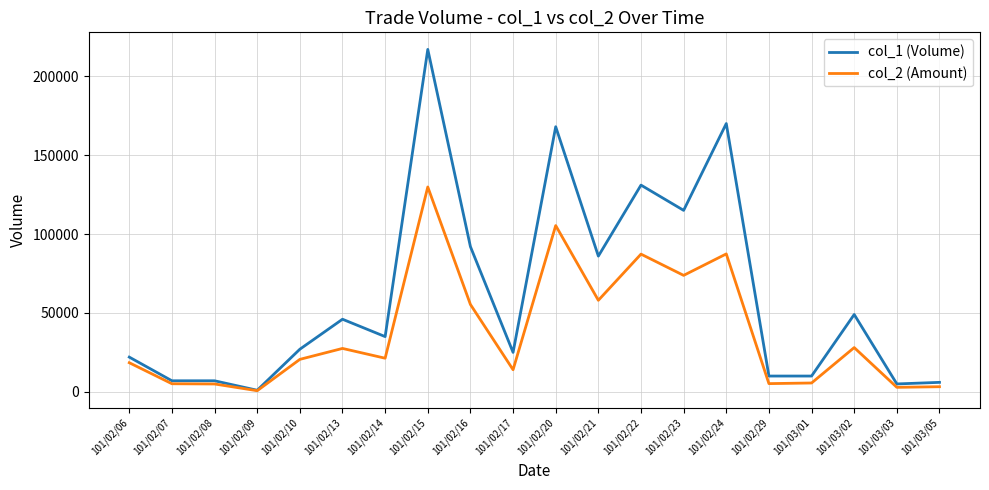

At how many categories does at least one series exceed 89150?

6